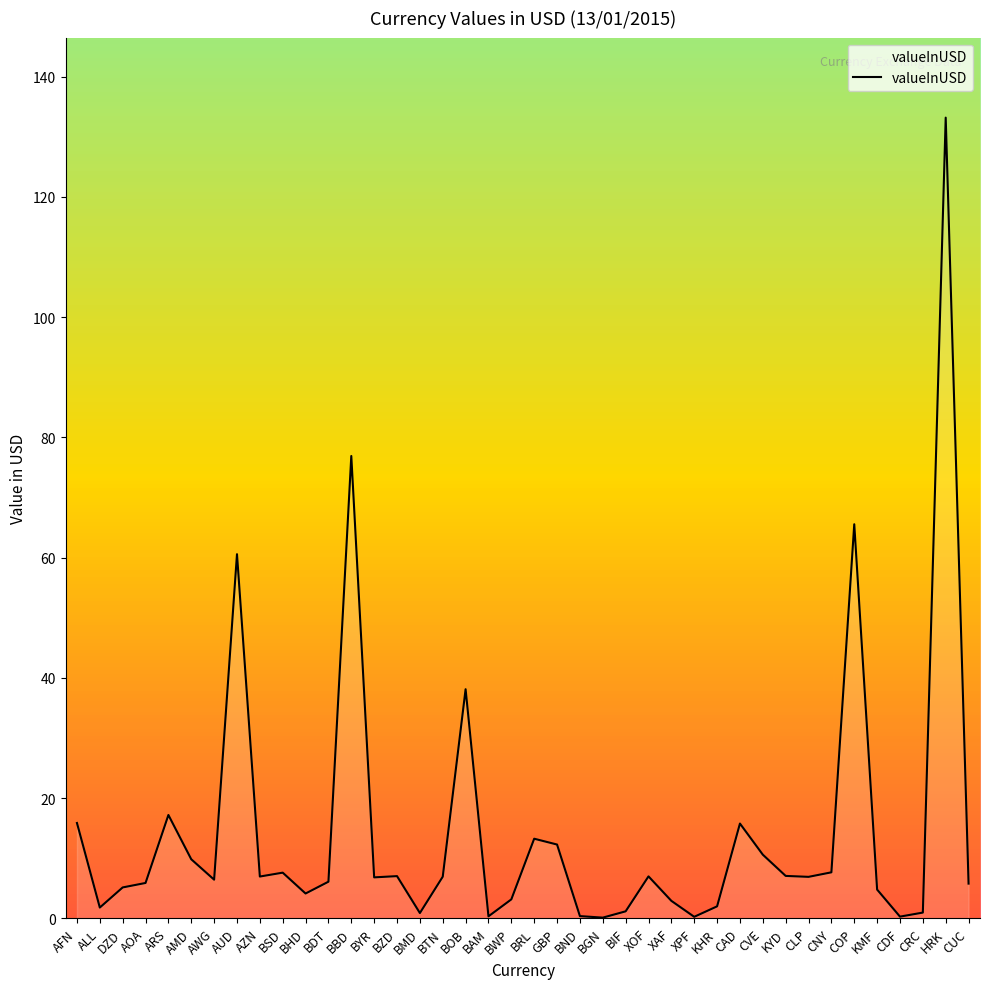

What is the difference between the second highest and second lowest values?

76.7